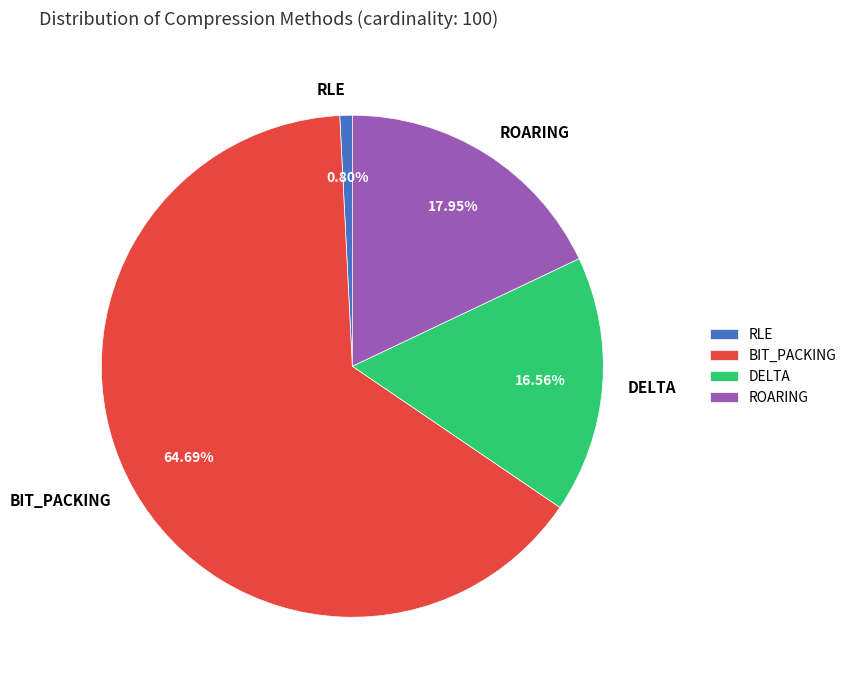

The DELTA slice represents 17% of the pie. True or false?

True